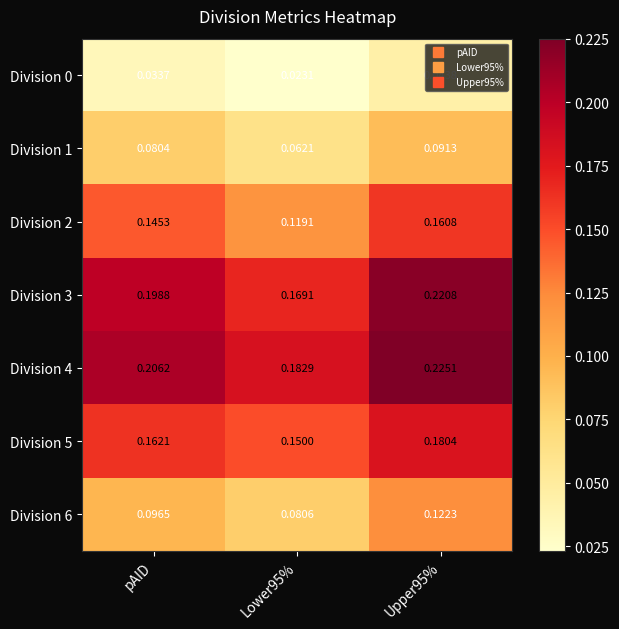

Is the value of Division 6 at Upper95% greater than the value of Division 5 at Lower95%?

No